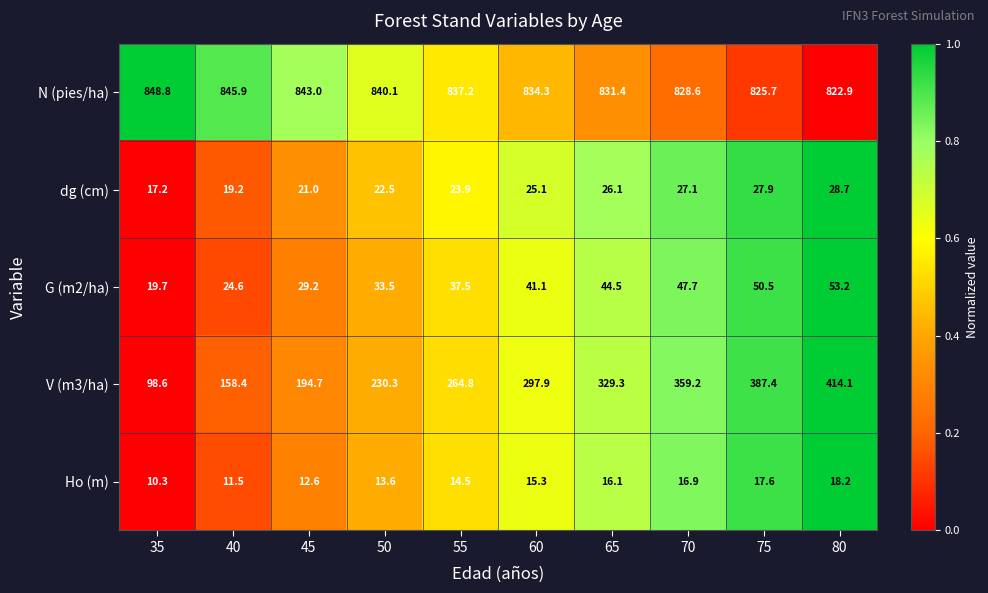

What value does the N (pies/ha) series have at 70?

828.6